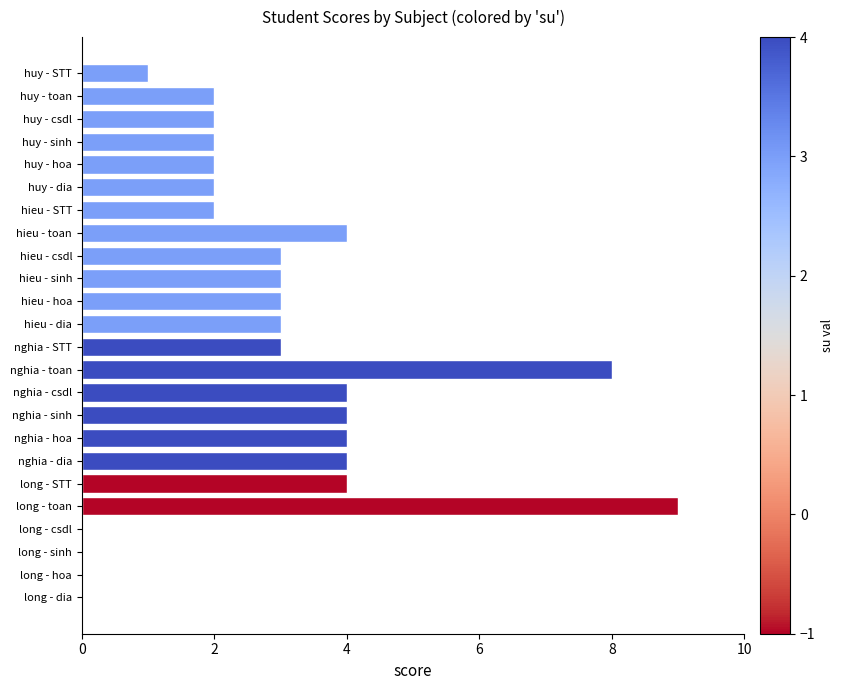

Read the value at hieu - dia.

3